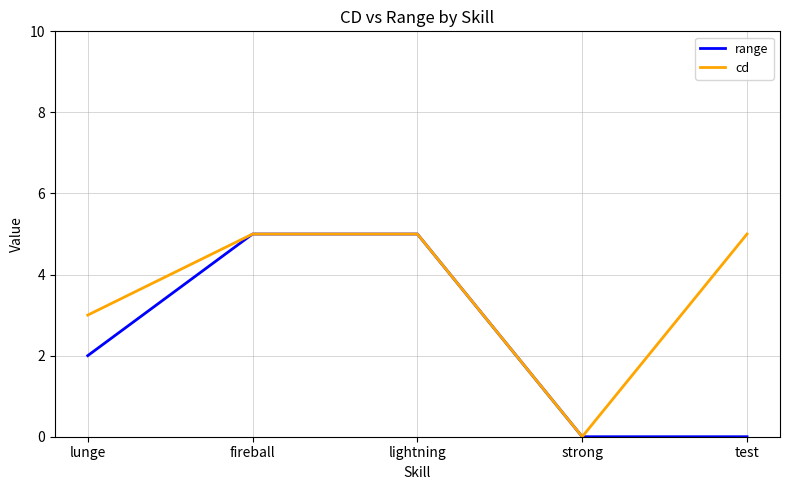

Which series has the largest total across all categories?

cd